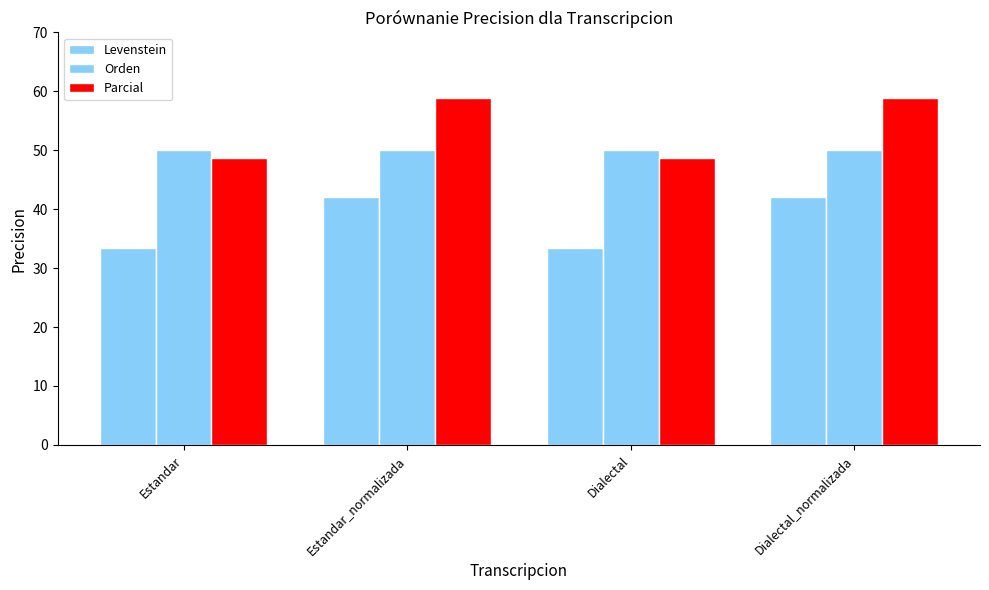

Is the value of Orden at Estandar_normalizada greater than the value of Parcial at Dialectal?

Yes